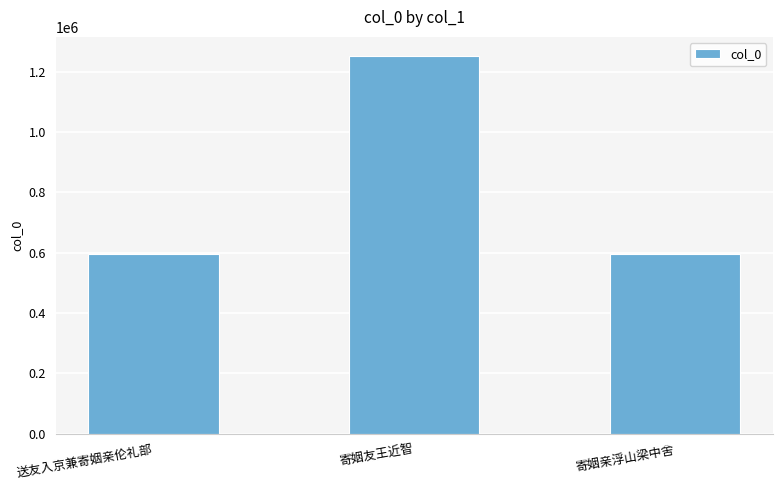

How many bars are there in total?

3